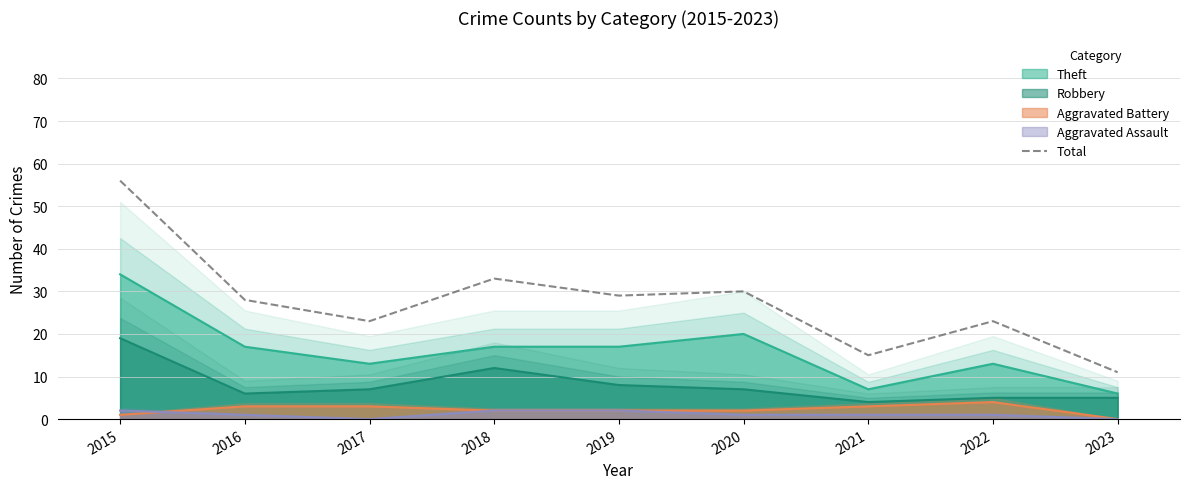

The value at 2017 is 33. True or false?

False